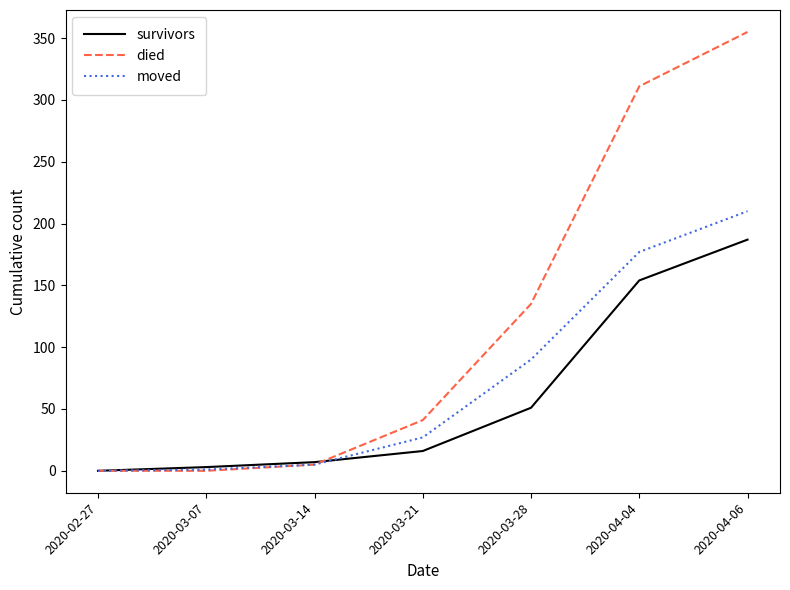

Which series has the widest spread of values?

died